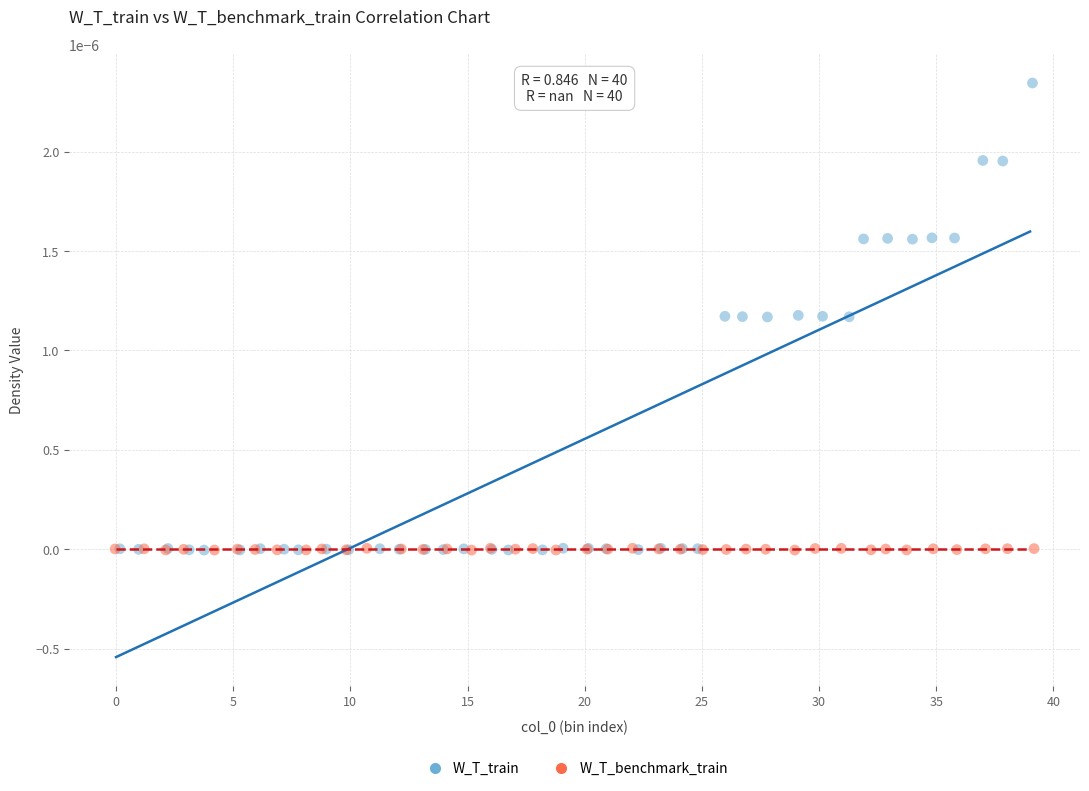

Which series has the widest spread of Y values?

W_T_train